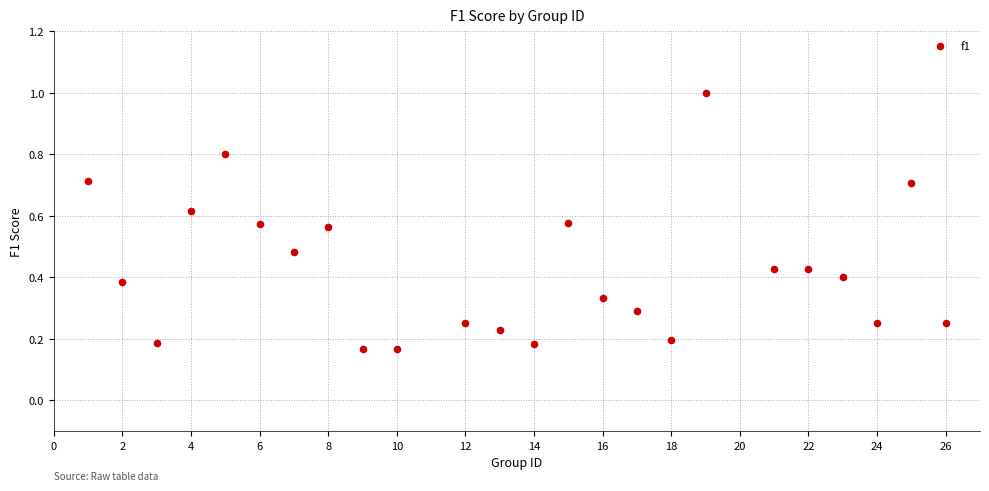

What is the range of Y values (max minus min)?

0.8